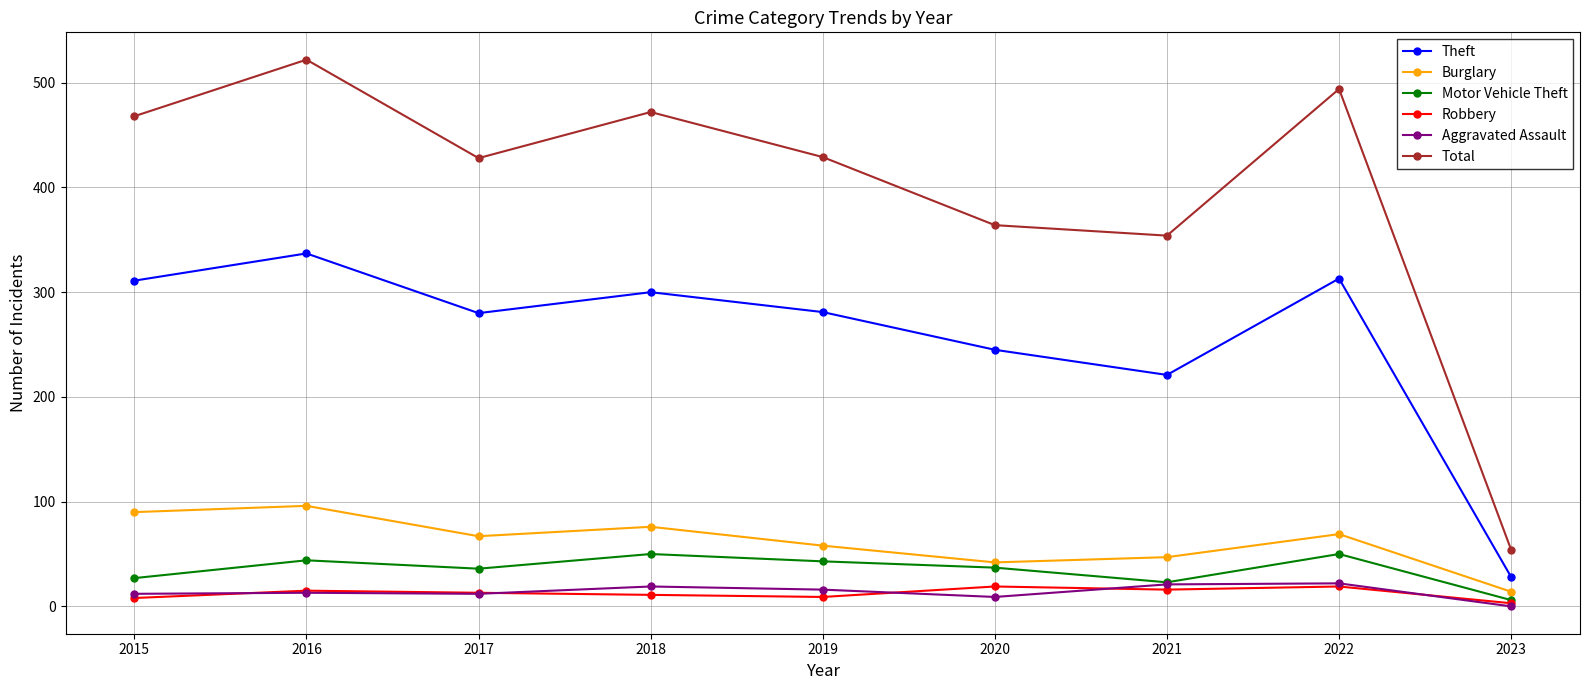

What is the difference between the highest and lowest values at 2018?

461